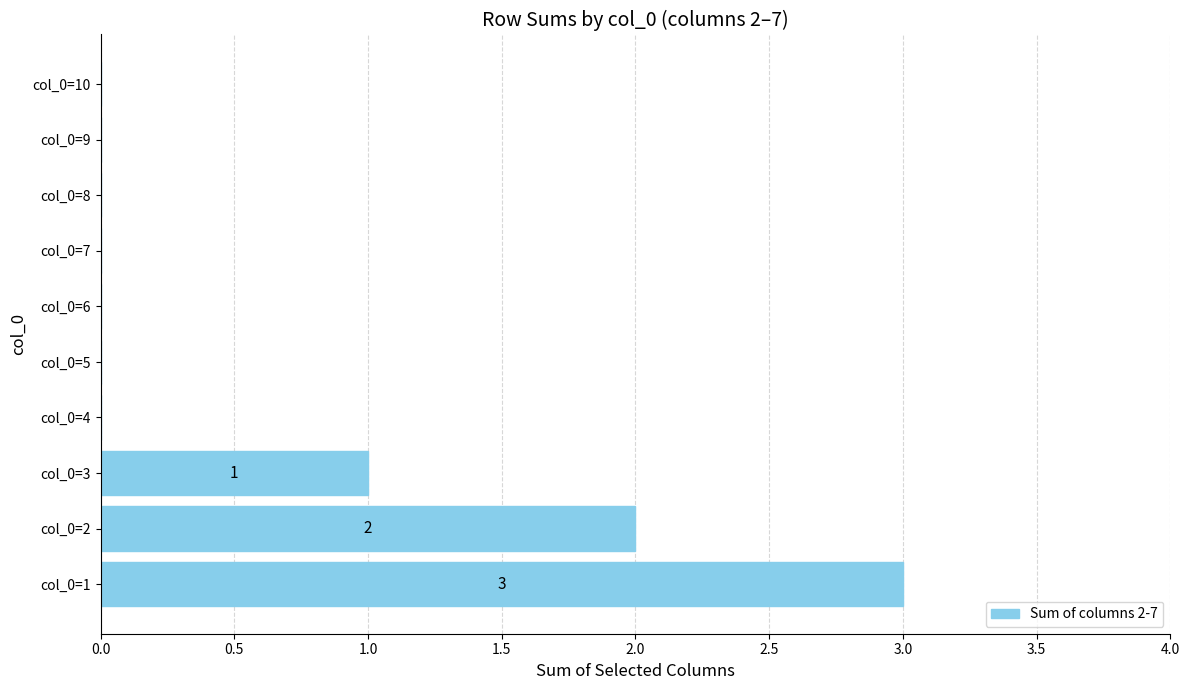

What is the sum of all values?

6